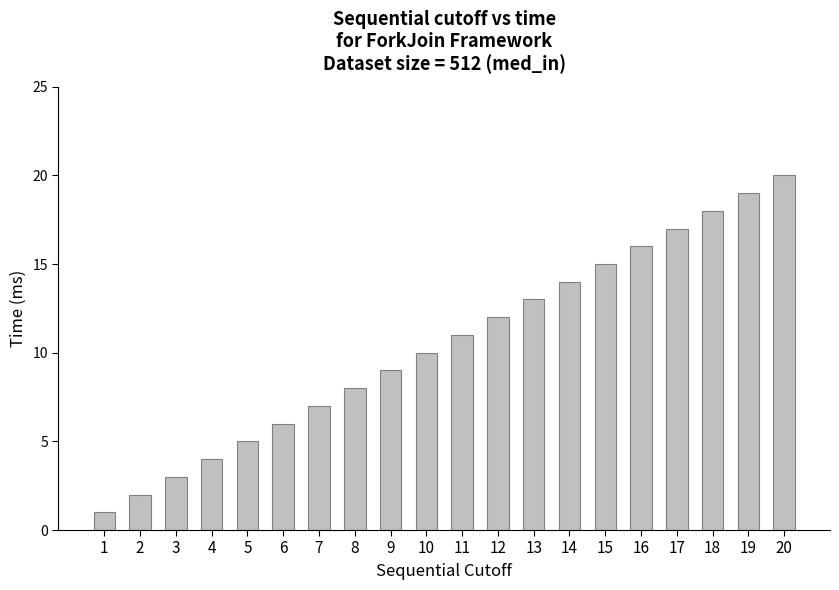

What is the difference between the maximum and second lowest values?

18